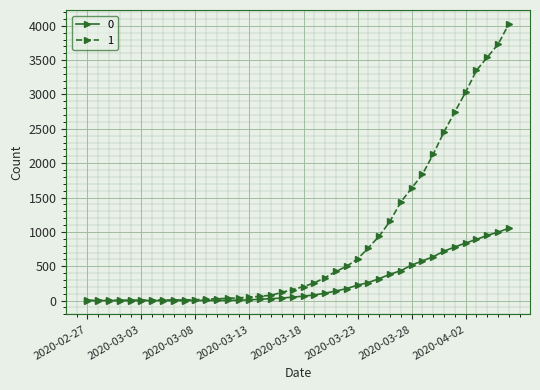

Rank the series by their average value, from highest to lowest.

1, 0